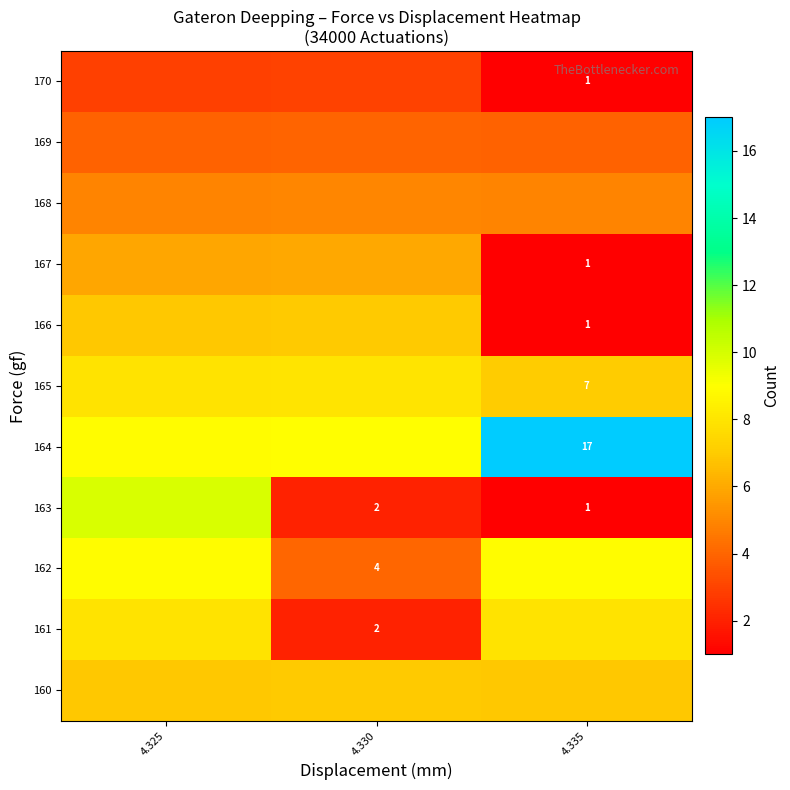

What is the sum of the 166 values at 4.325 and 4.330?

13.9